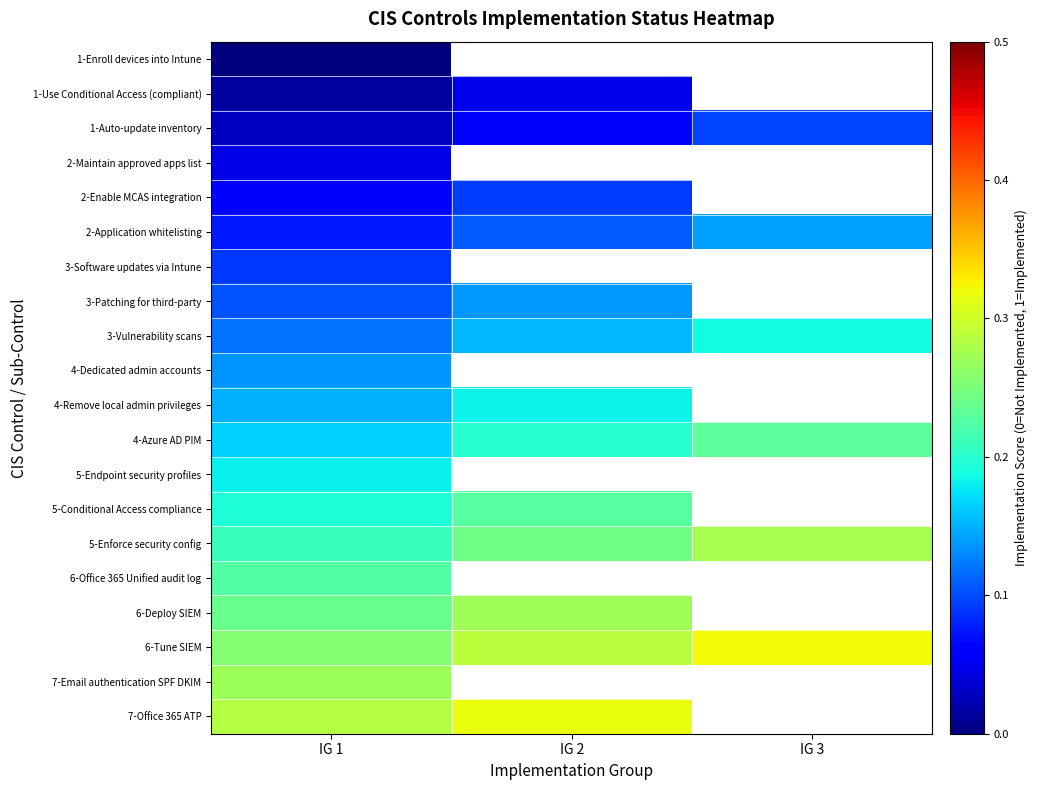

What is the difference between the maximum and minimum values in the 4-Azure AD PIM series?

0.1